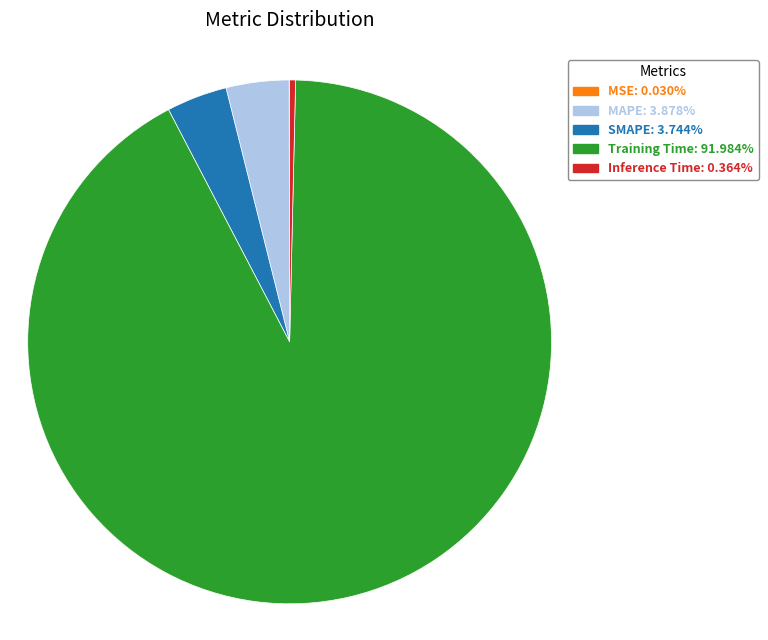

Which slice is the largest?

Training Time